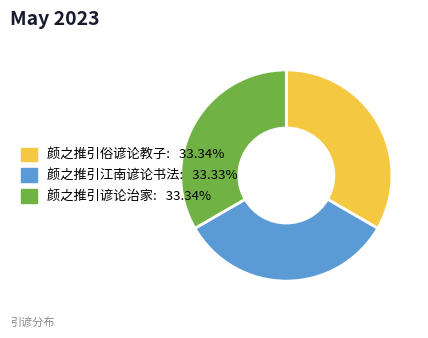

Does 颜之推引俗谚论教子 represent more than half of the total?

No